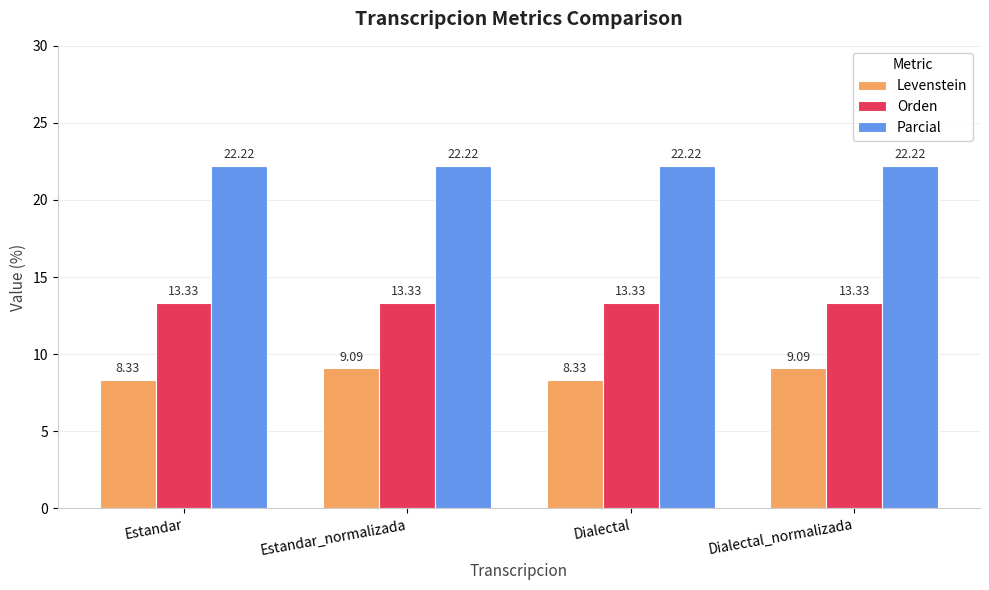

Which series has the largest total across all categories?

Parcial